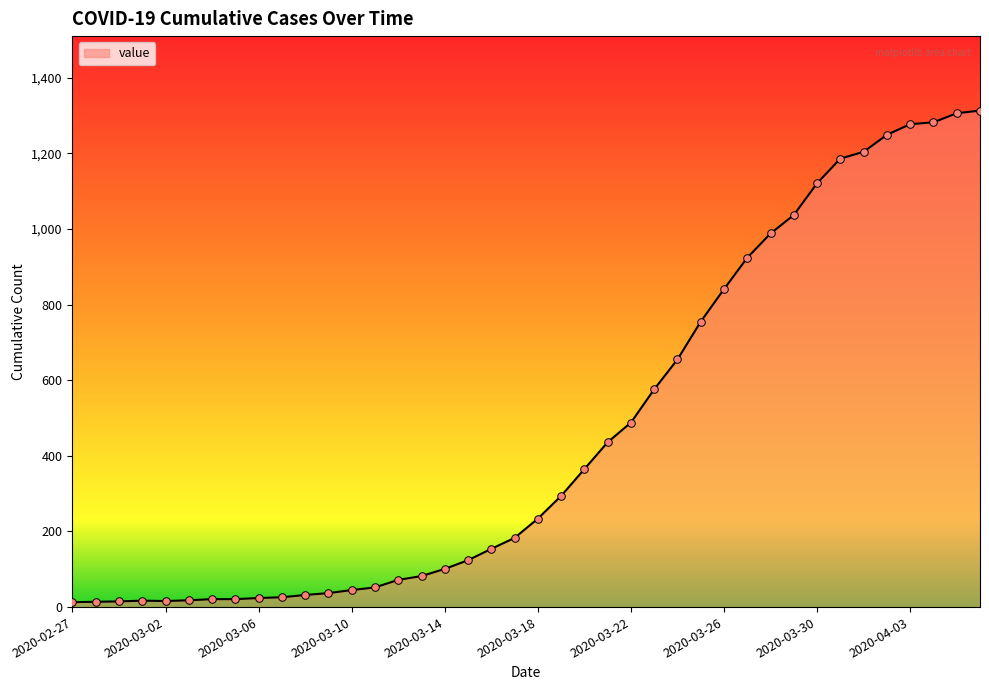

What is the maximum value shown in the chart?

1313